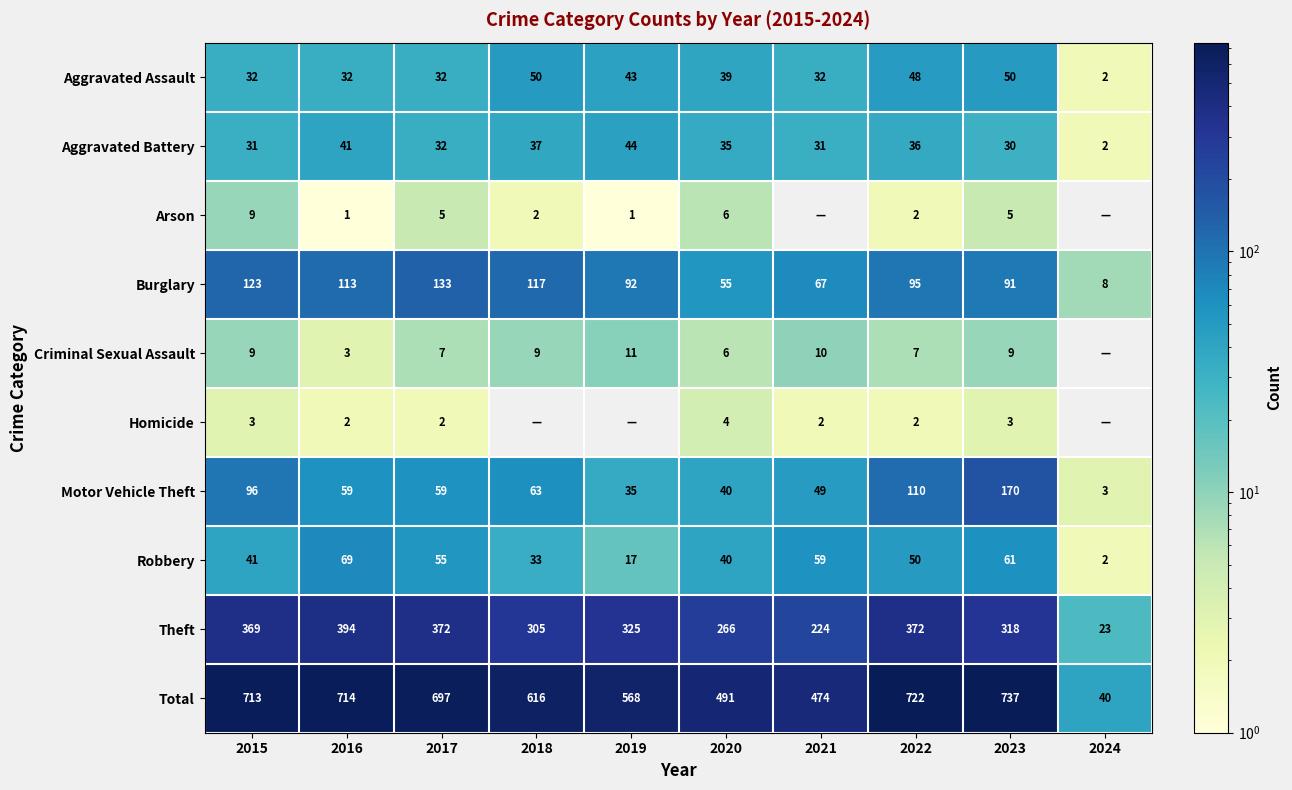

The Homicide series shows 3 at 2022. True or false?

False